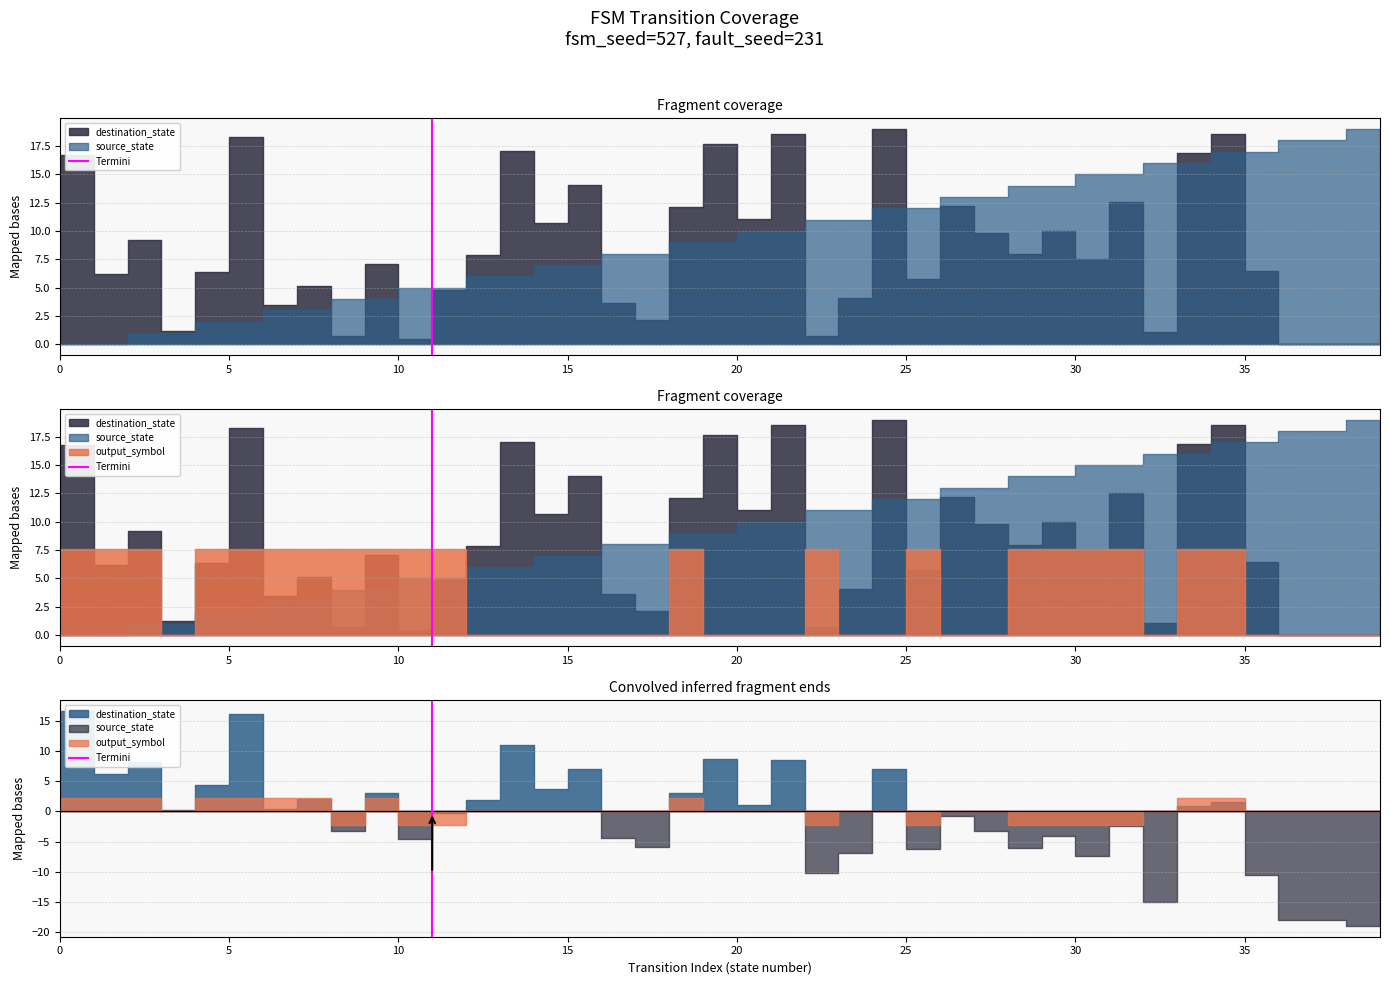

Does the chart display data point markers on the line(s)?

No